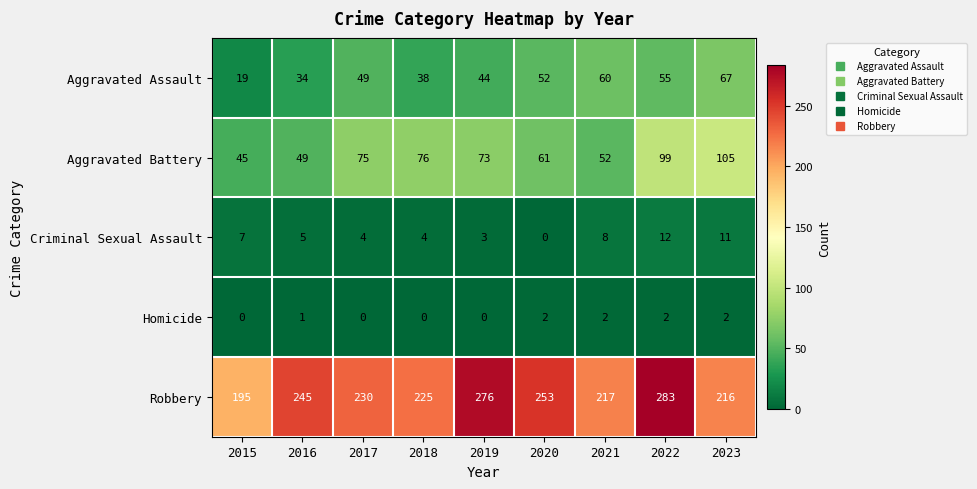

Count the number of data series in this chart.

5